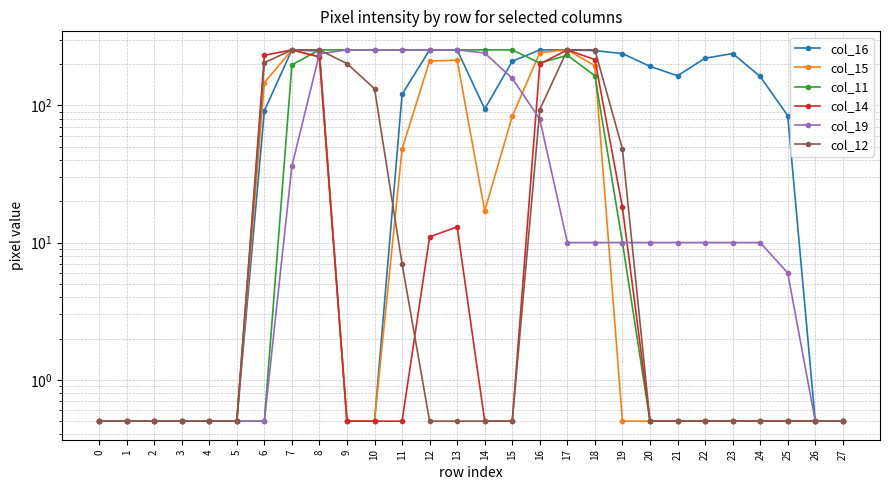

Reading left to right, transcribe all the data shown in this chart.

col_16: 0.5	0.5	0.5	0.5	0.5	0.5	91.0	253.0	248.0	0.5	0.5	120.0	253.0	253.0	94.0	209.0	253.0	253.0	250.0	238.0	192.0	164.0	220.0	238.0	162.0	84.0	0.5	0.5
col_15: 0.5	0.5	0.5	0.5	0.5	0.5	146.0	253.0	225.0	0.5	0.5	48.0	210.0	213.0	17.0	83.0	242.0	253.0	194.0	0.5	0.5	0.5	0.5	0.5	0.5	0.5	0.5	0.5
col_11: 0.5	0.5	0.5	0.5	0.5	0.5	0.5	197.0	253.0	253.0	253.0	253.0	253.0	253.0	253.0	253.0	203.0	231.0	164.0	10.0	0.5	0.5	0.5	0.5	0.5	0.5	0.5	0.5
col_14: 0.5	0.5	0.5	0.5	0.5	0.5	231.0	253.0	225.0	0.5	0.5	0.5	11.0	13.0	0.5	0.5	200.0	253.0	215.0	18.0	0.5	0.5	0.5	0.5	0.5	0.5	0.5	0.5
col_19: 0.5	0.5	0.5	0.5	0.5	0.5	0.5	36.0	237.0	253.0	253.0	253.0	253.0	253.0	240.0	157.0	79.0	10.0	10.0	10.0	10.0	10.0	10.0	10.0	10.0	6.0	0.5	0.5
col_12: 0.5	0.5	0.5	0.5	0.5	0.5	204.0	253.0	253.0	201.0	132.0	7.0	0.5	0.5	0.5	0.5	93.0	253.0	253.0	48.0	0.5	0.5	0.5	0.5	0.5	0.5	0.5	0.5